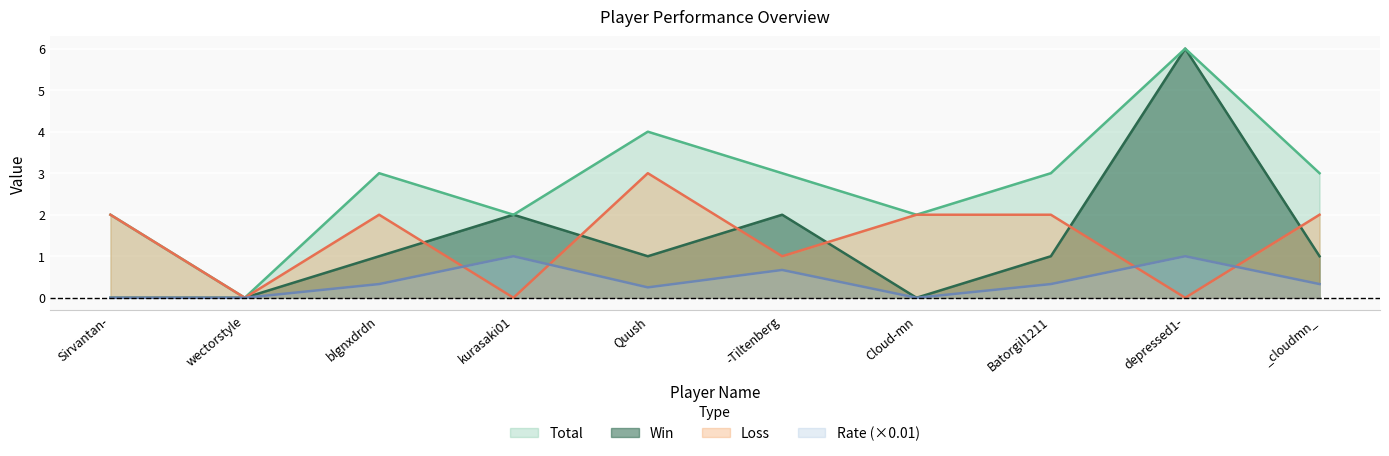

How many lines are shown in the chart?

4